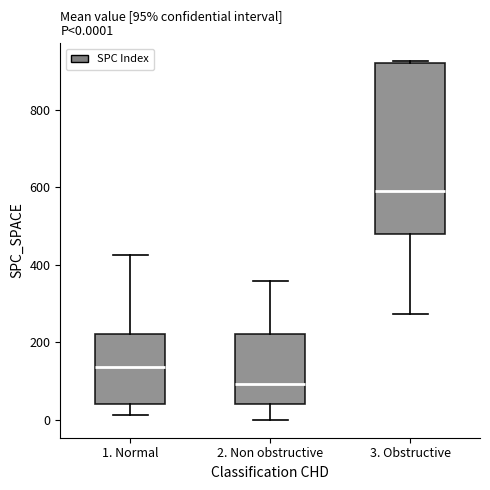

Comparing the boxes themselves (not the whiskers), which one is the tallest?

3. Obstructive